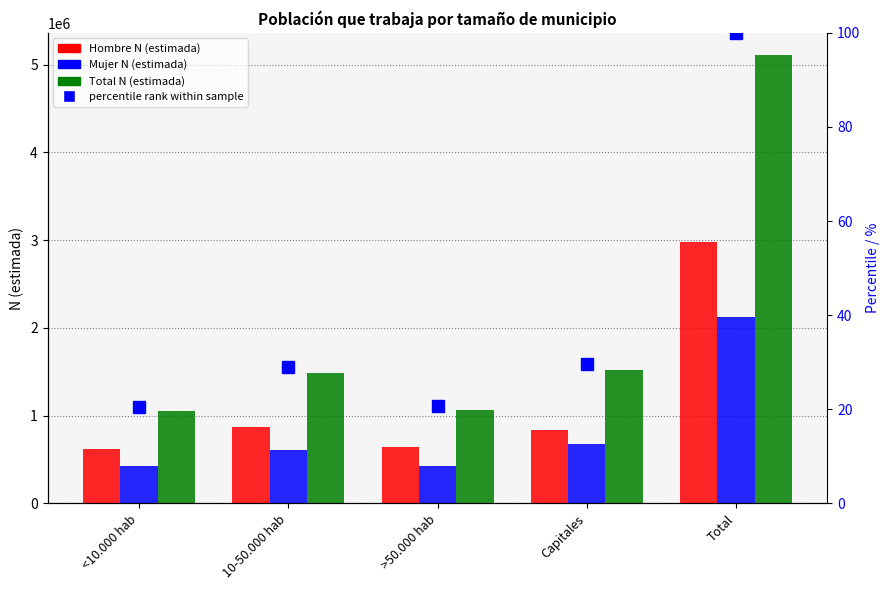

Is it true that Hombre N (estimada) equals 840582.0 at Capitales?

True